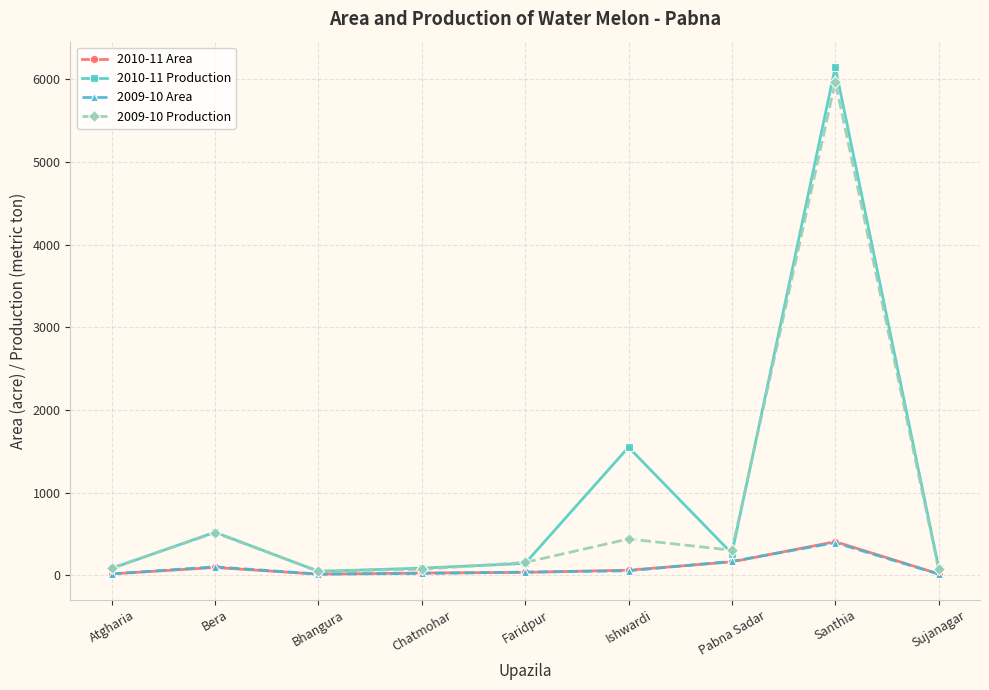

Which series has the largest total across all categories?

2010-11 Production